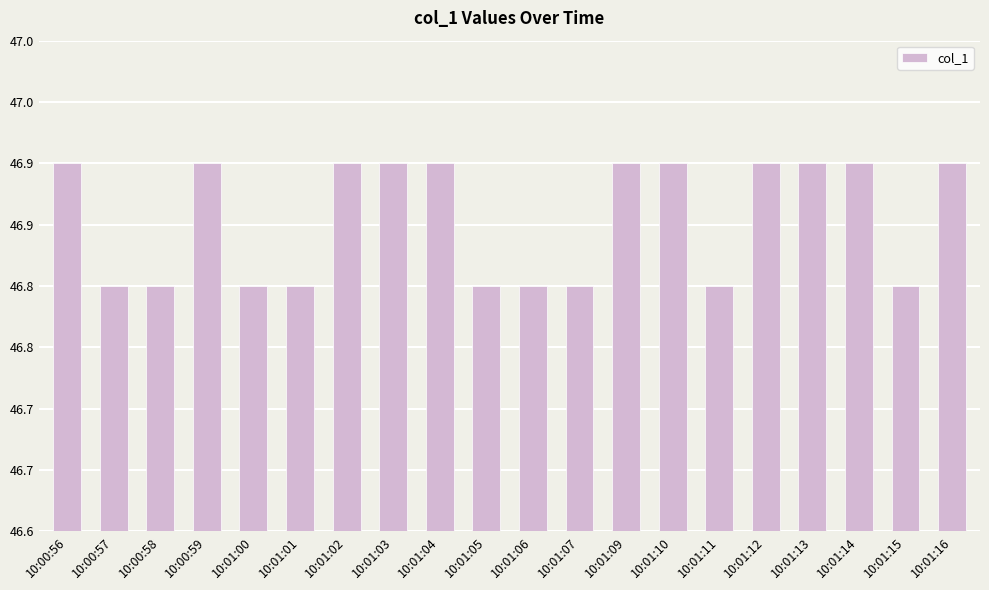

What is the greatest value displayed?

46.9